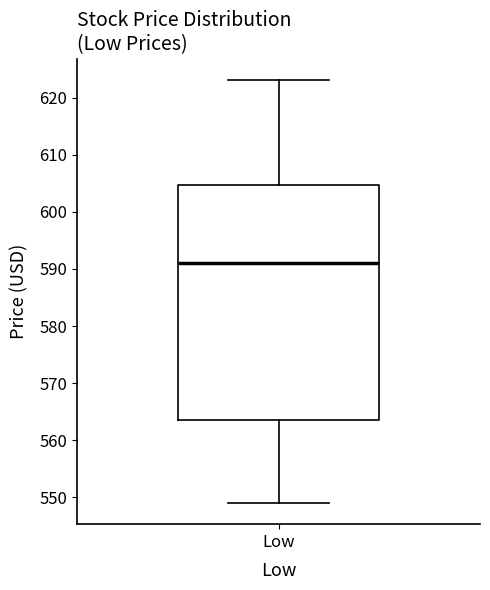

Where does the upper whisker of the box for Low end on the y-axis? The values are not printed on the chart, so give them approximately, as read against the axis.

623